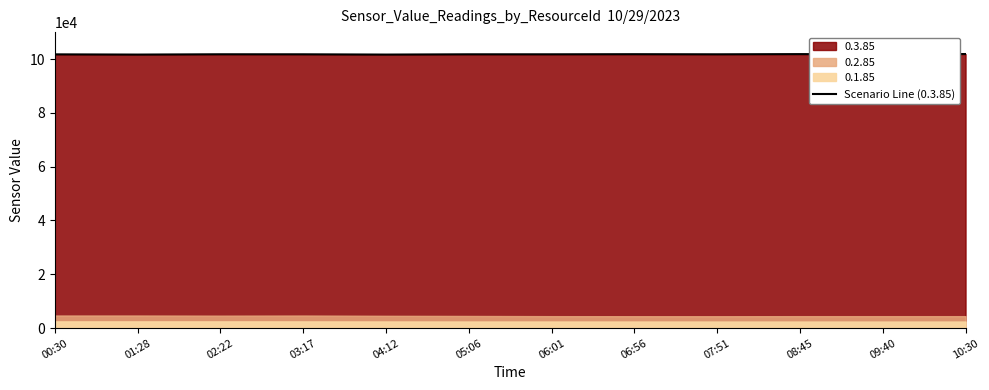

At which category does the chart reach its minimum across all series?

01:28